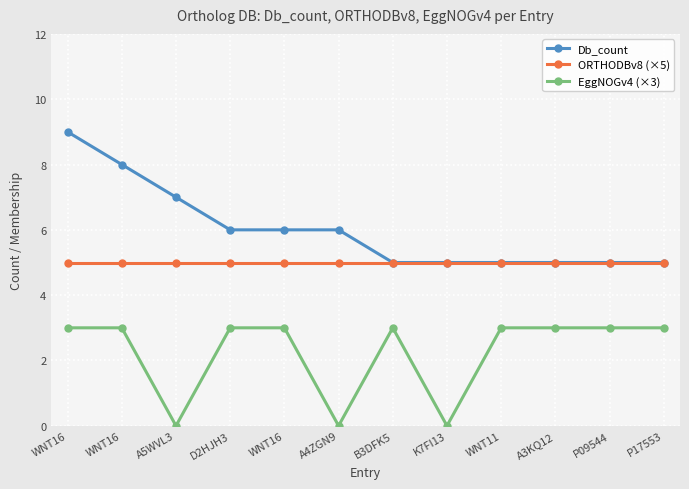

Reading left to right, what are all the values shown in this chart?

Db_count: WNT16=9	WNT16=8	A5WVL3=7	D2HJH3=6	WNT16=6	A4ZGN9=6	B3DFK5=5	K7FI13=5	WNT11=5	A3KQ12=5	P09544=5	P17553=5
ORTHODBv8 (×5): WNT16=5	WNT16=5	A5WVL3=5	D2HJH3=5	WNT16=5	A4ZGN9=5	B3DFK5=5	K7FI13=5	WNT11=5	A3KQ12=5	P09544=5	P17553=5
EggNOGv4 (×3): WNT16=3	WNT16=3	A5WVL3=0	D2HJH3=3	WNT16=3	A4ZGN9=0	B3DFK5=3	K7FI13=0	WNT11=3	A3KQ12=3	P09544=3	P17553=3